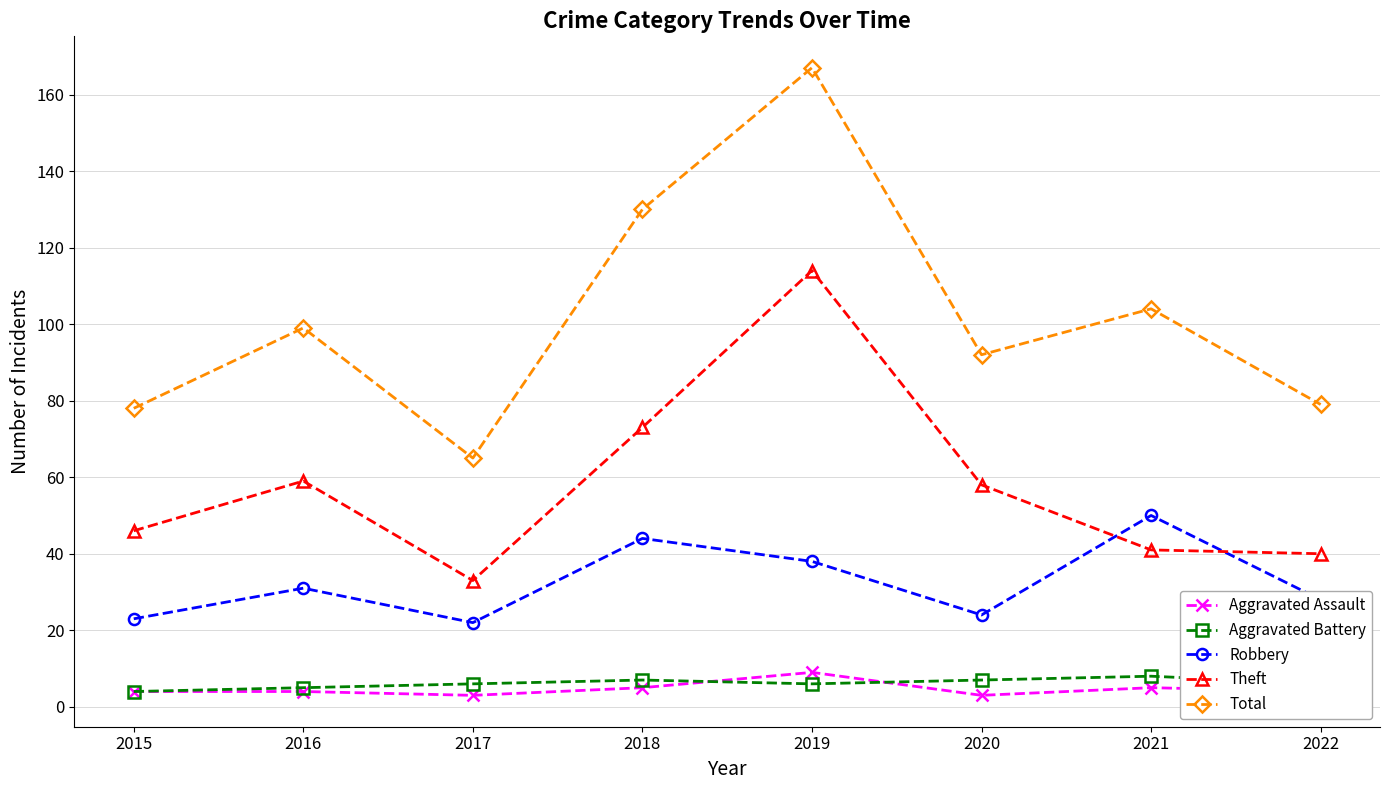

Reading left to right, extract all data points from this chart.

Aggravated Assault: 4	4	3	5	9	3	5	4
Aggravated Battery: 4	5	6	7	6	7	8	6
Robbery: 23	31	22	44	38	24	50	28
Theft: 46	59	33	73	114	58	41	40
Total: 78	99	65	130	167	92	104	79